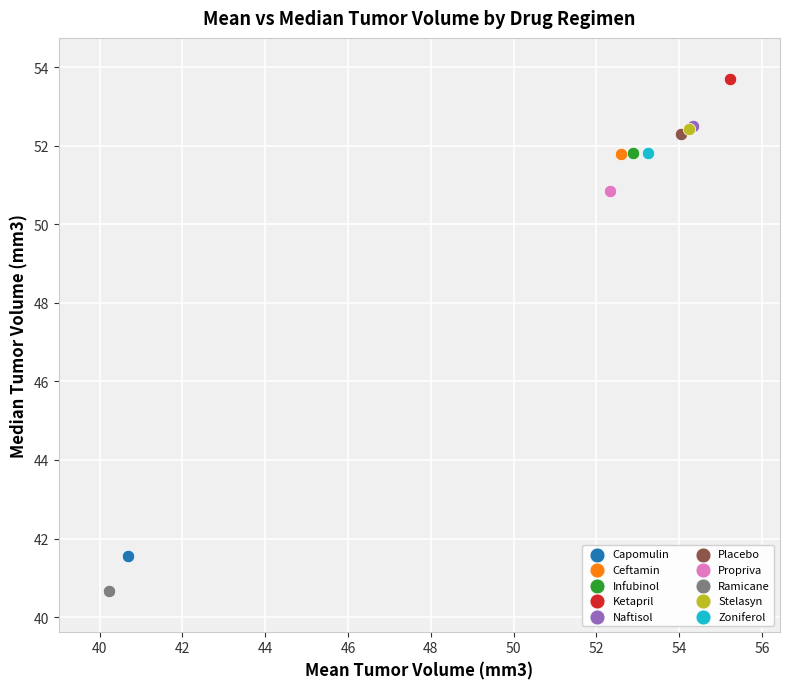

What are all the series names shown in the legend?

Capomulin, Ceftamin, Infubinol, Ketapril, Naftisol, Placebo, Propriva, Ramicane, Stelasyn, Zoniferol